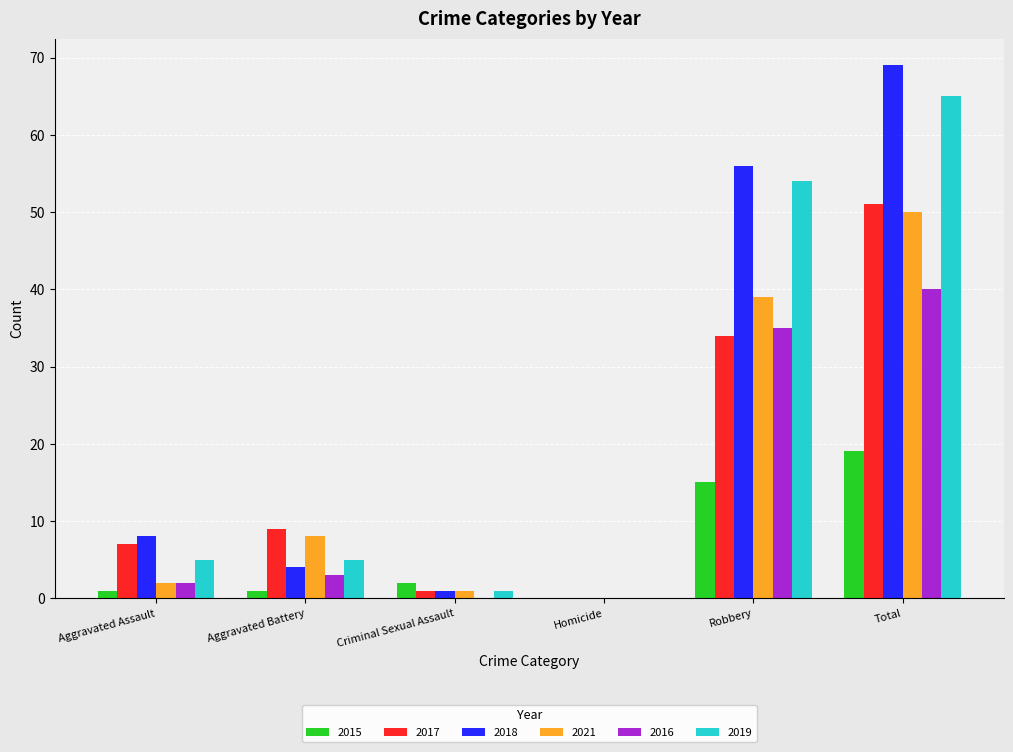

At which label is 2017 closest to 25?

Robbery